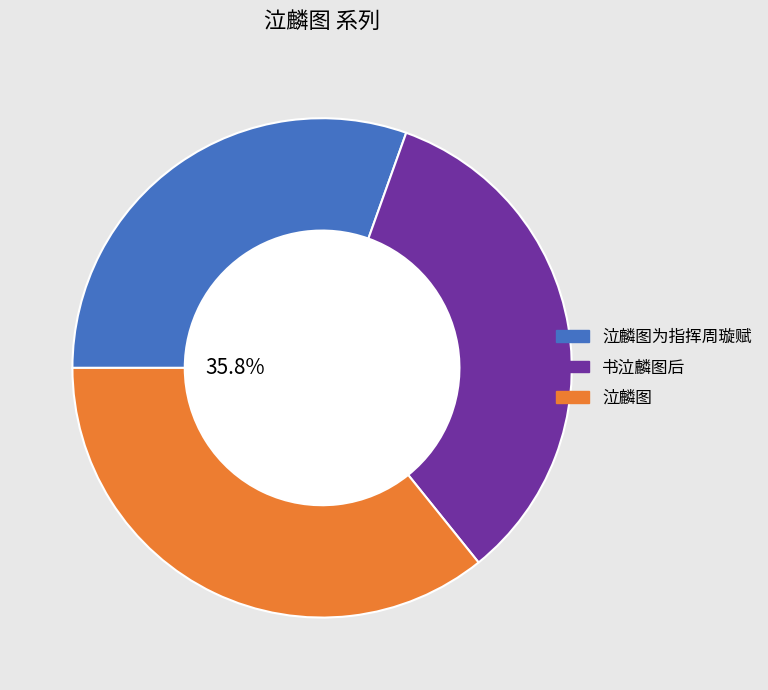

Approximately how many times larger is the value at 泣麟图 compared to 泣麟图为指挥周璇赋?

1.2